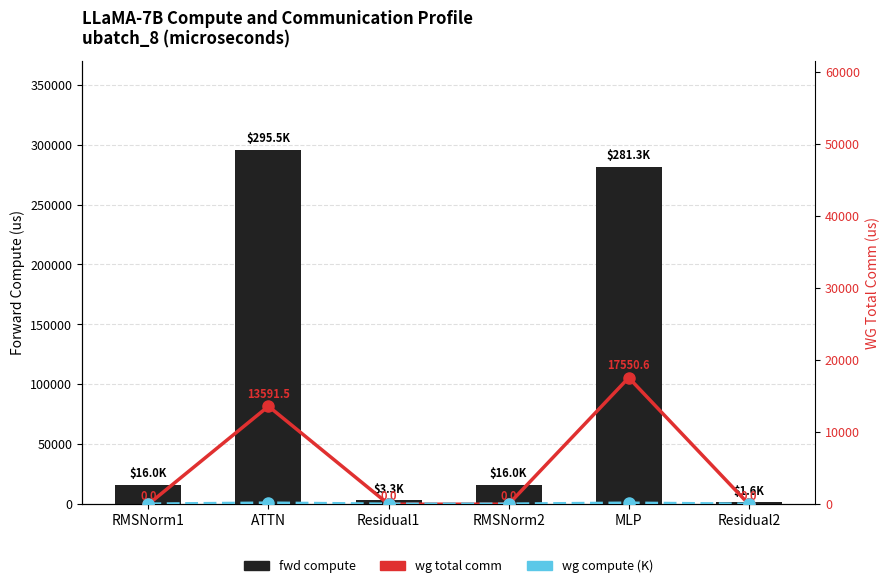

Which series has the largest range (max minus min)?

fwd compute